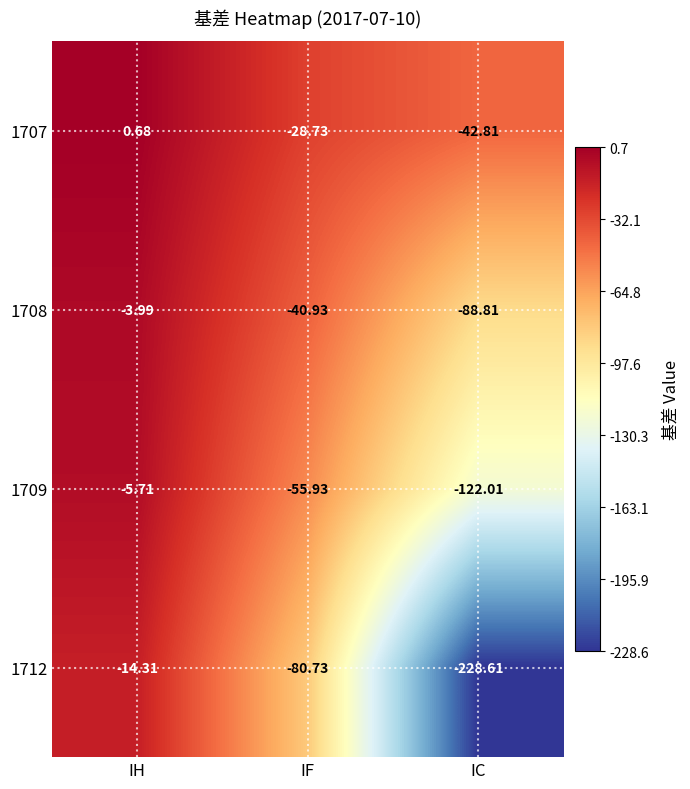

Which series has the largest total across all categories?

1707